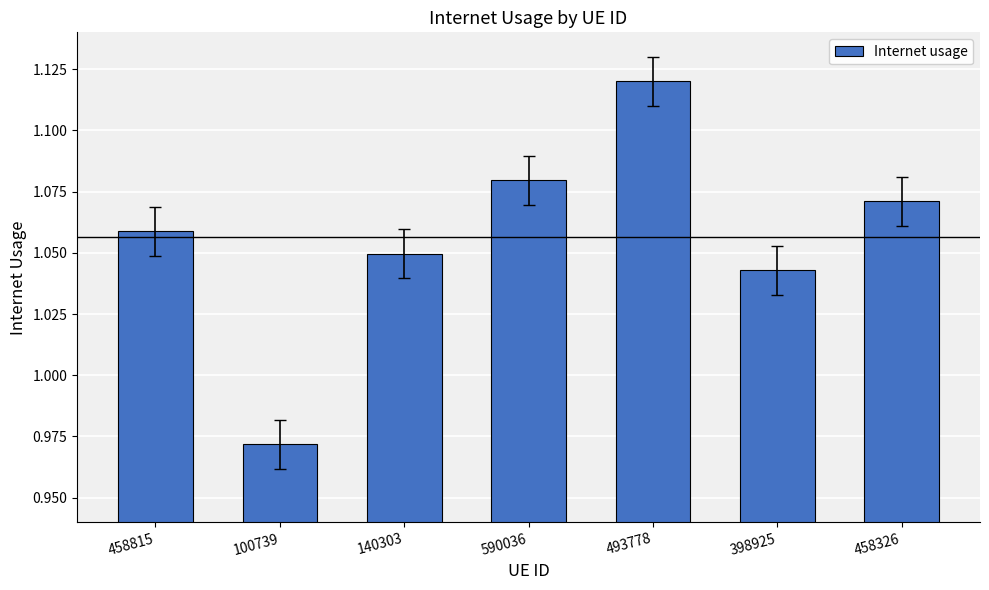

What is the label of the 3rd bar from the left?

140303